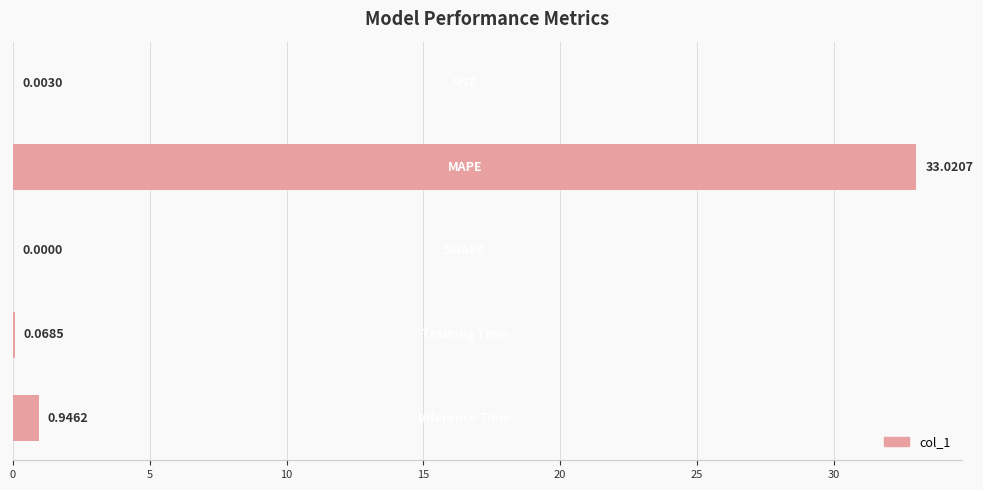

How many categories are shown in the chart?

5